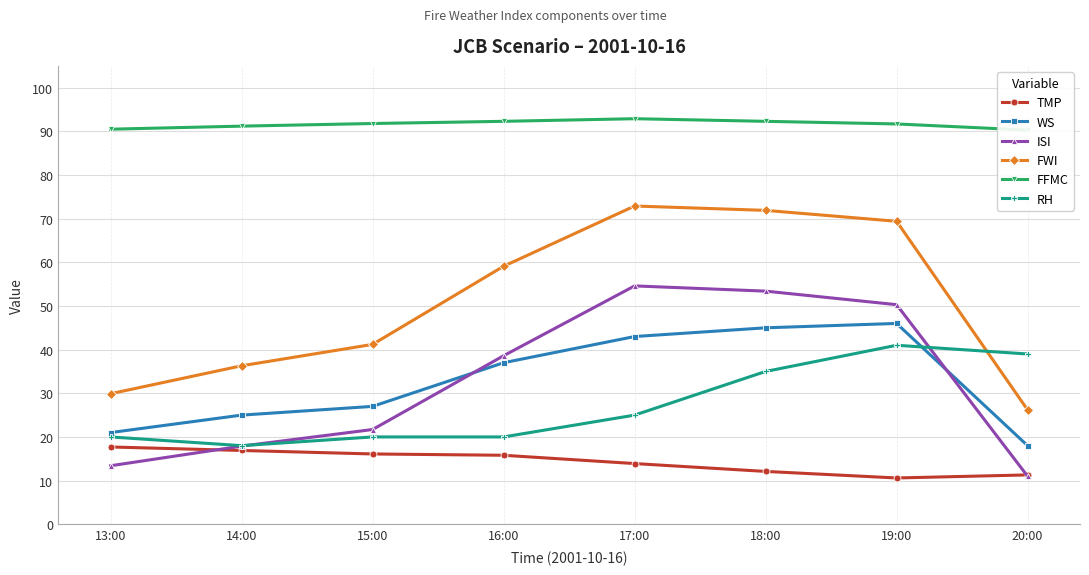

Which series changed the most between 15:00 and 18:00?

ISI